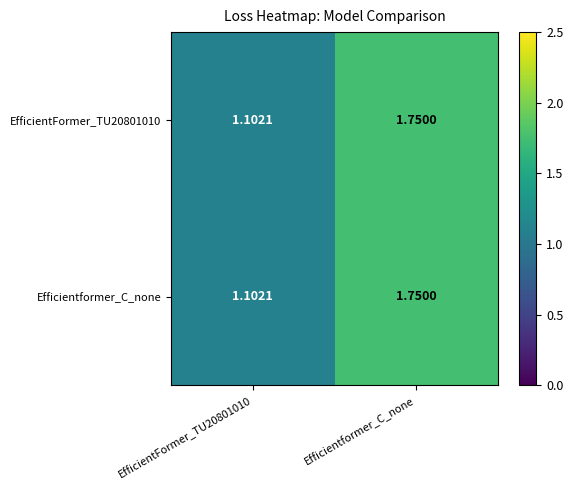

Which category has the highest value in the Efficientformer_C_none series?

Efficientformer_C_none